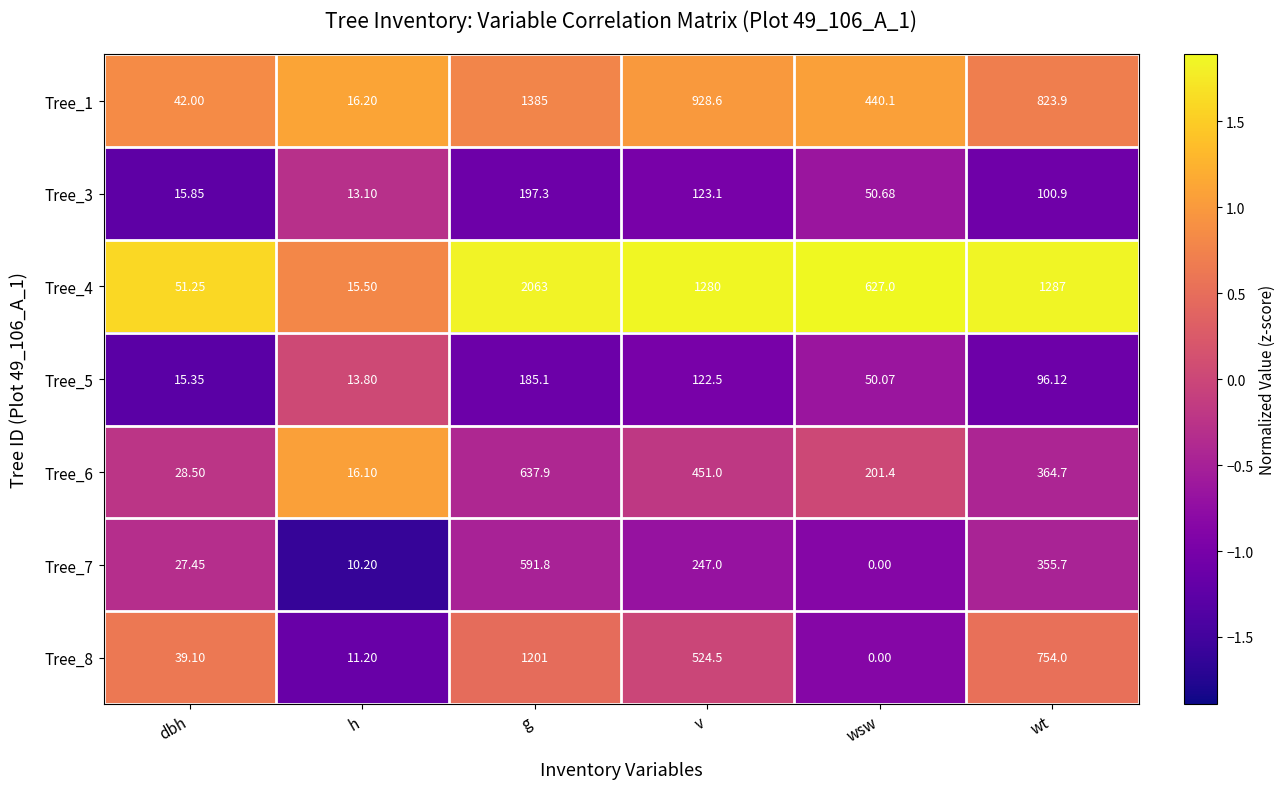

At which category is the sum across all series the highest?

g